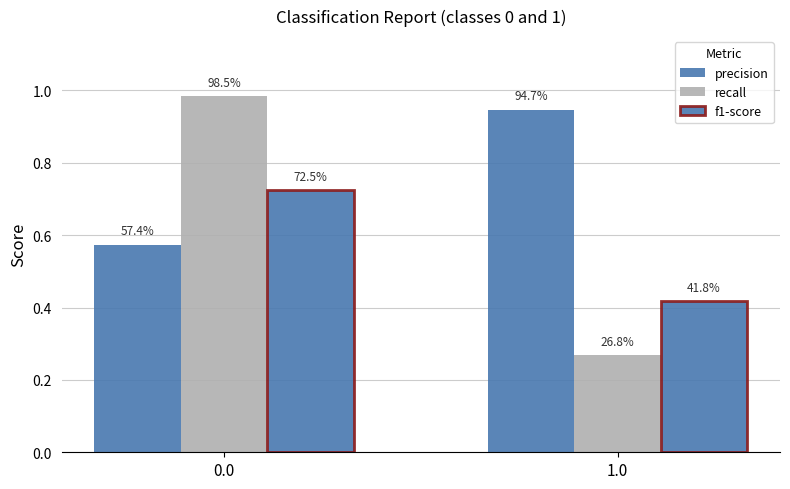

What is the maximum value shown in the chart?

1.0